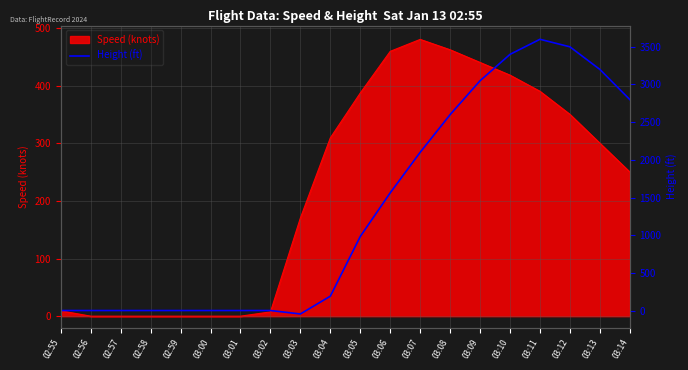

What is the maximum value shown in the chart?

3600.0